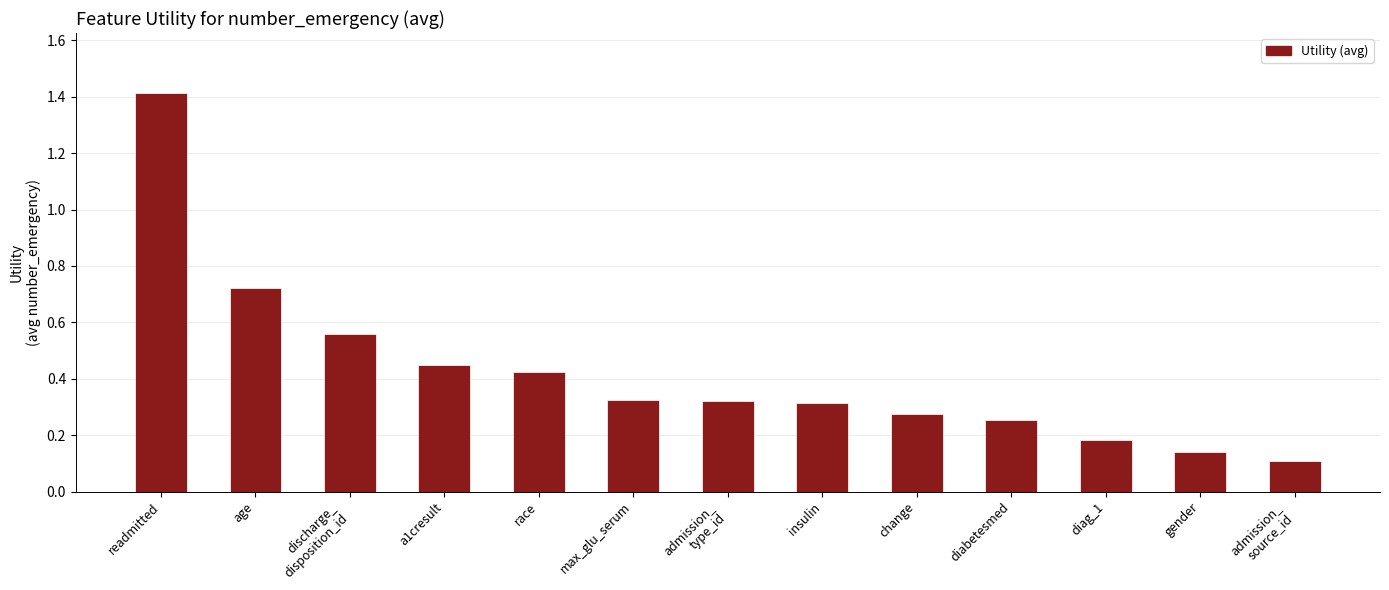

What is the greatest value displayed?

1.4